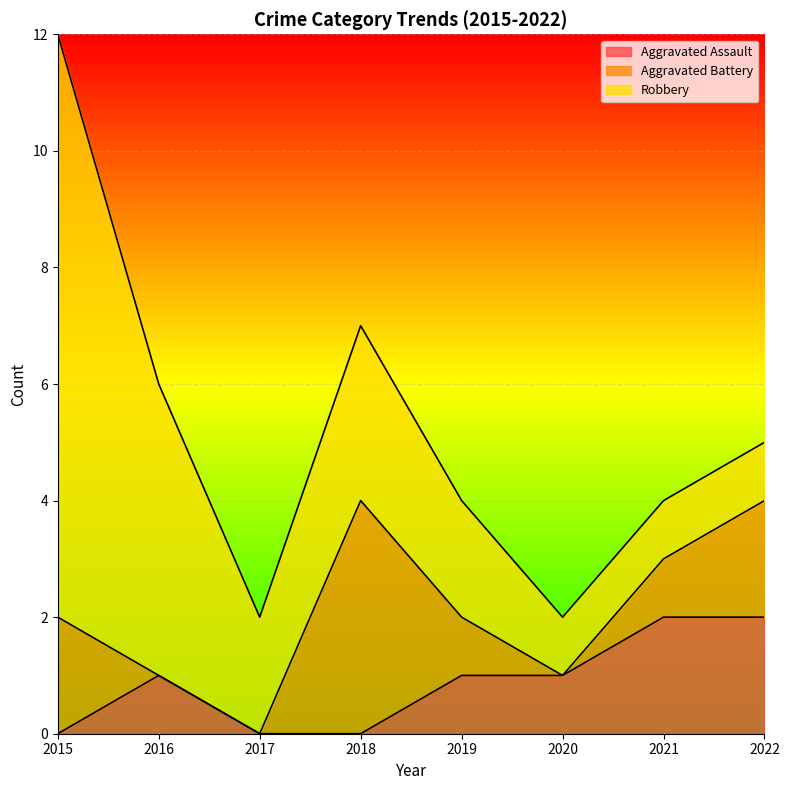

How many values in the Aggravated Battery series are below 1?

3